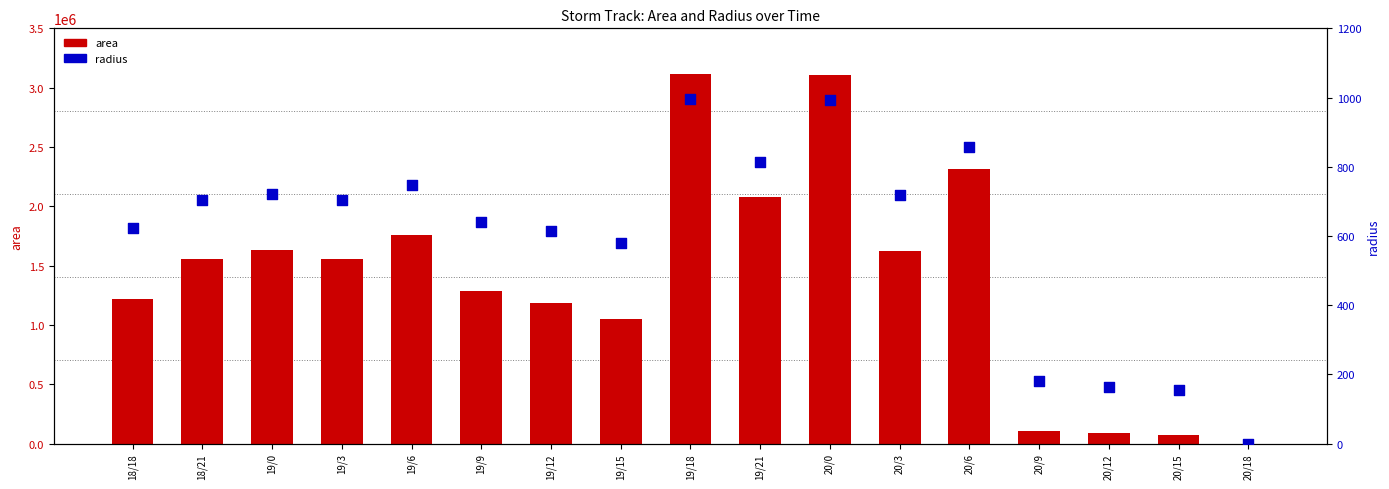

At how many categories does at least one series exceed 2978321?

2